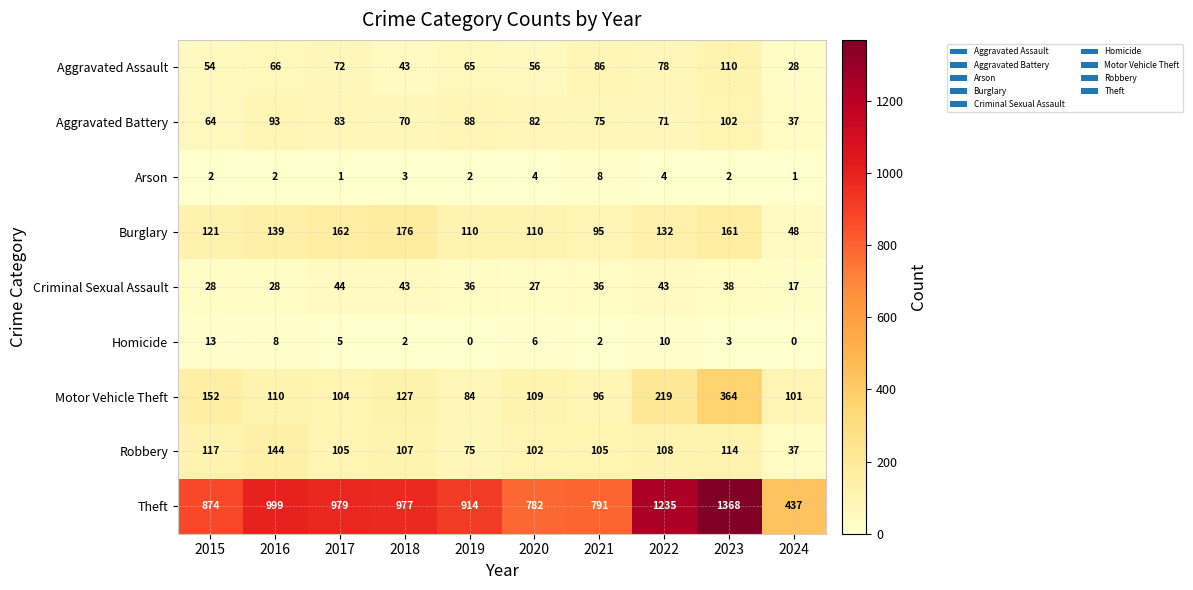

Rank the series by their maximum value, from highest to lowest.

Theft, Motor Vehicle Theft, Burglary, Robbery, Aggravated Assault, Aggravated Battery, Criminal Sexual Assault, Homicide, Arson